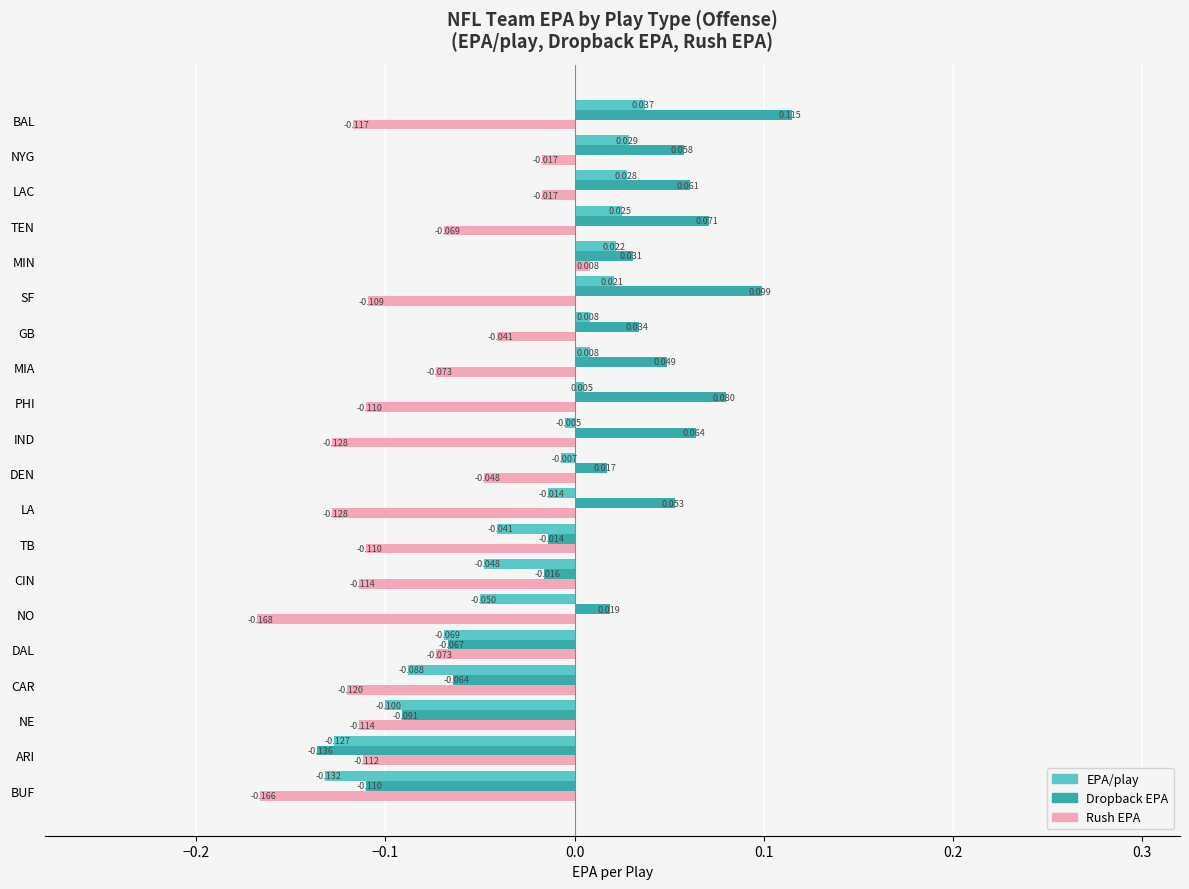

How many values in the EPA/play series are below 0?

11